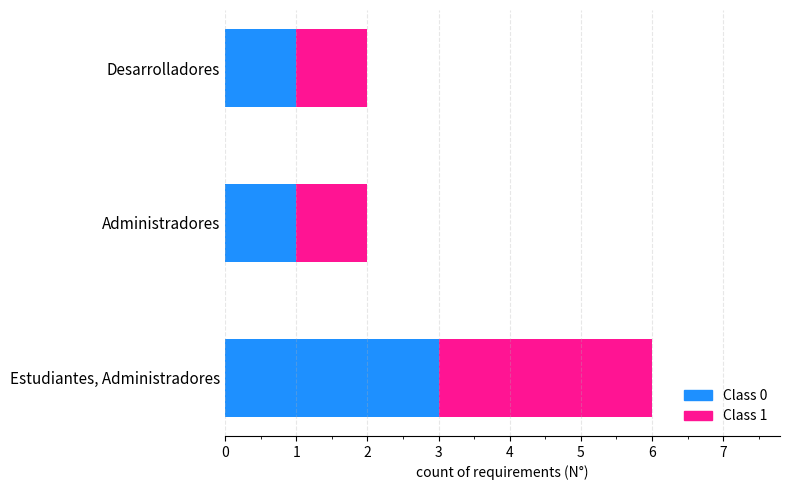

How many series are shown in this chart?

2